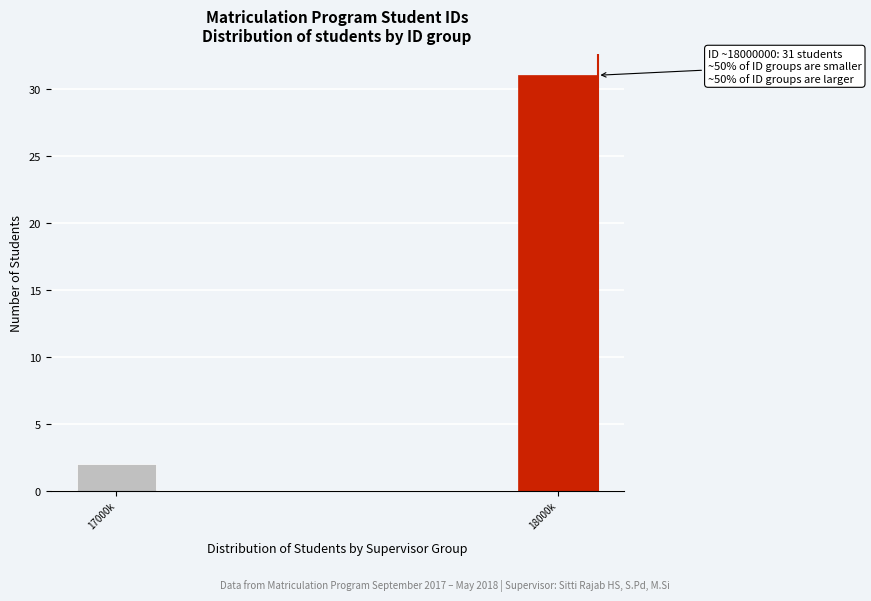

Reading left to right, extract all data points from this chart.

2	31